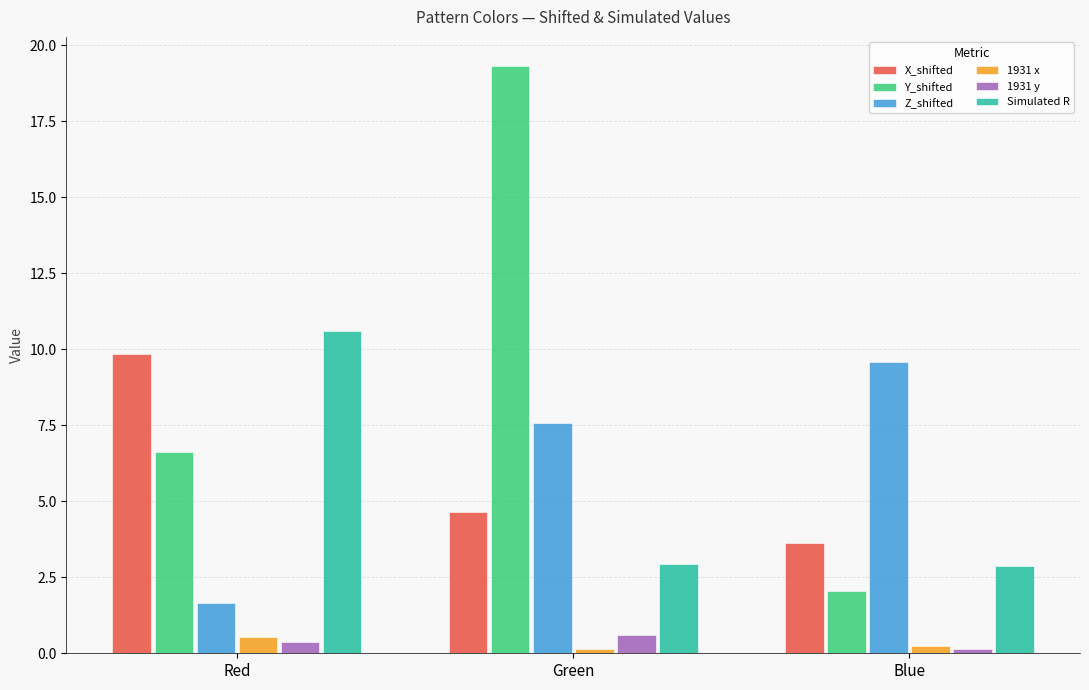

What is the minimum value shown in the chart?

0.1